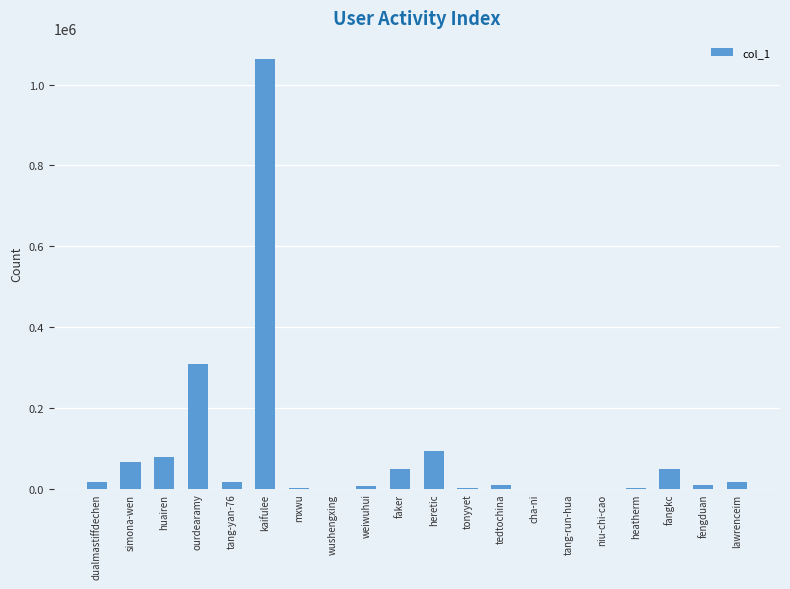

Where is the data nearest to the value 531171?

ourdearamy